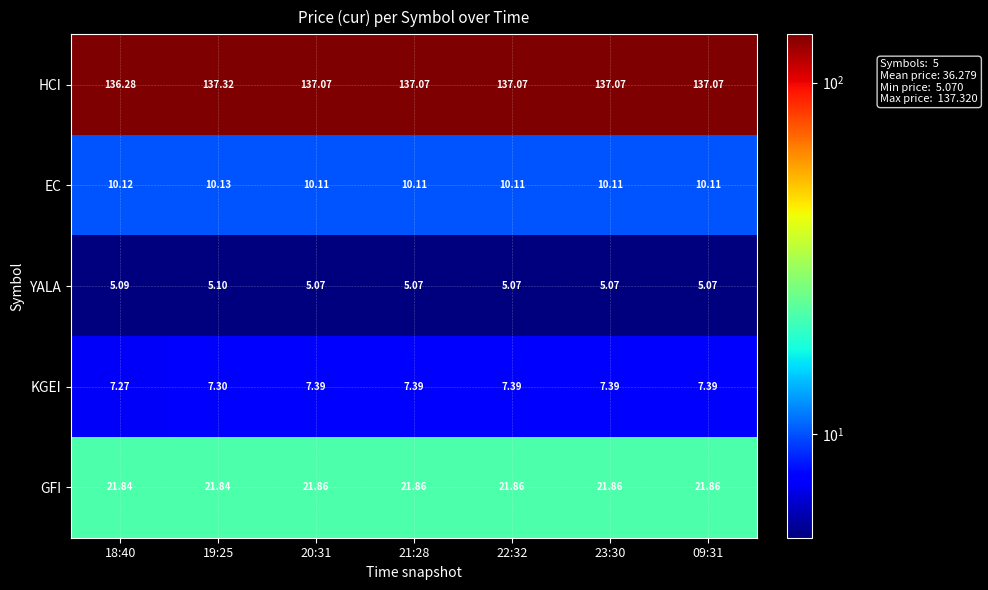

Which series has the largest total across all categories?

HCI